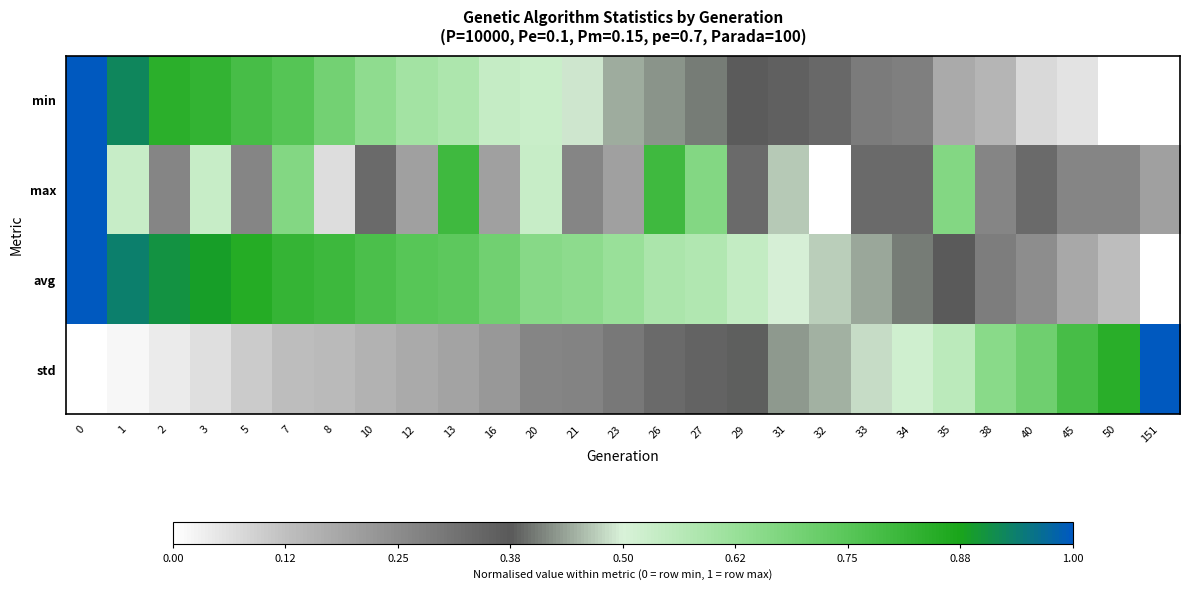

Between 12 and 27, which is larger?

12